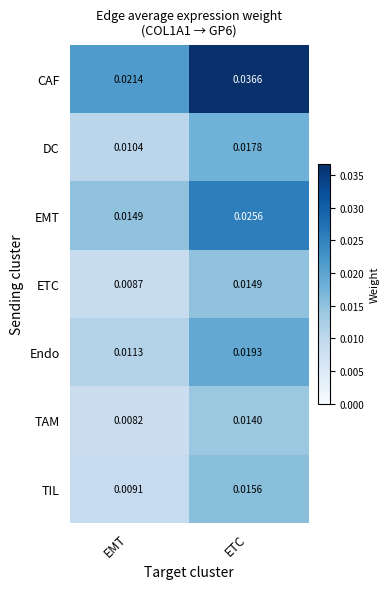

Which series has the widest spread of values?

CAF